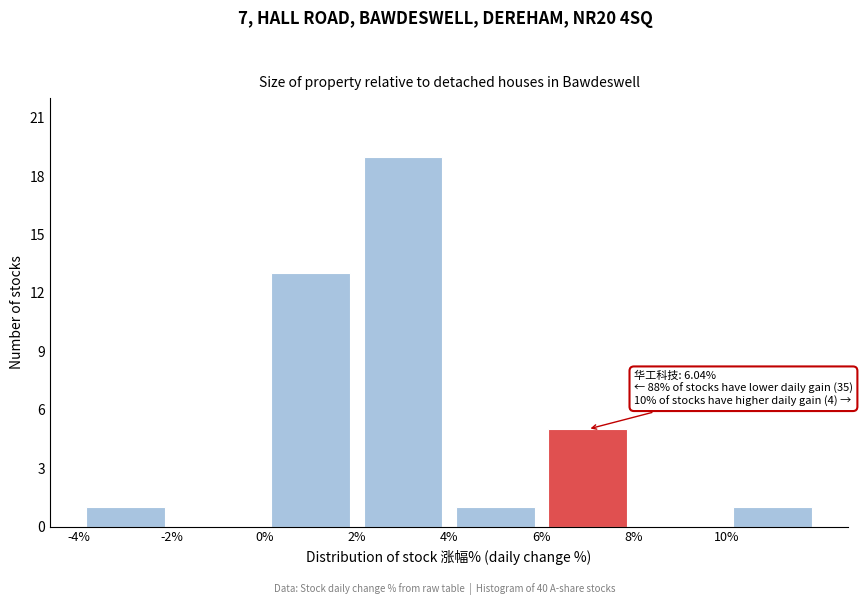

Over which range of the x-axis is the bar tallest?

2 to 4